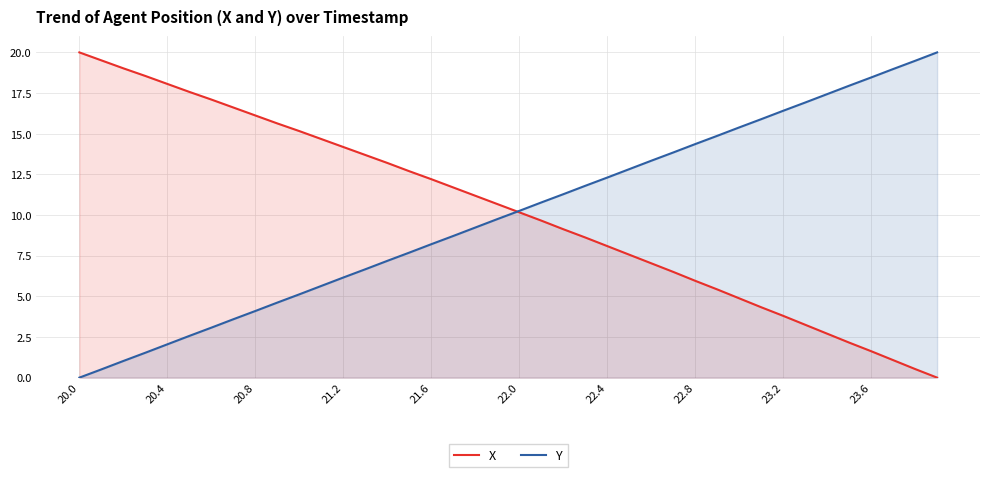

What is the difference between the maximum and minimum values in the X series?

20.0